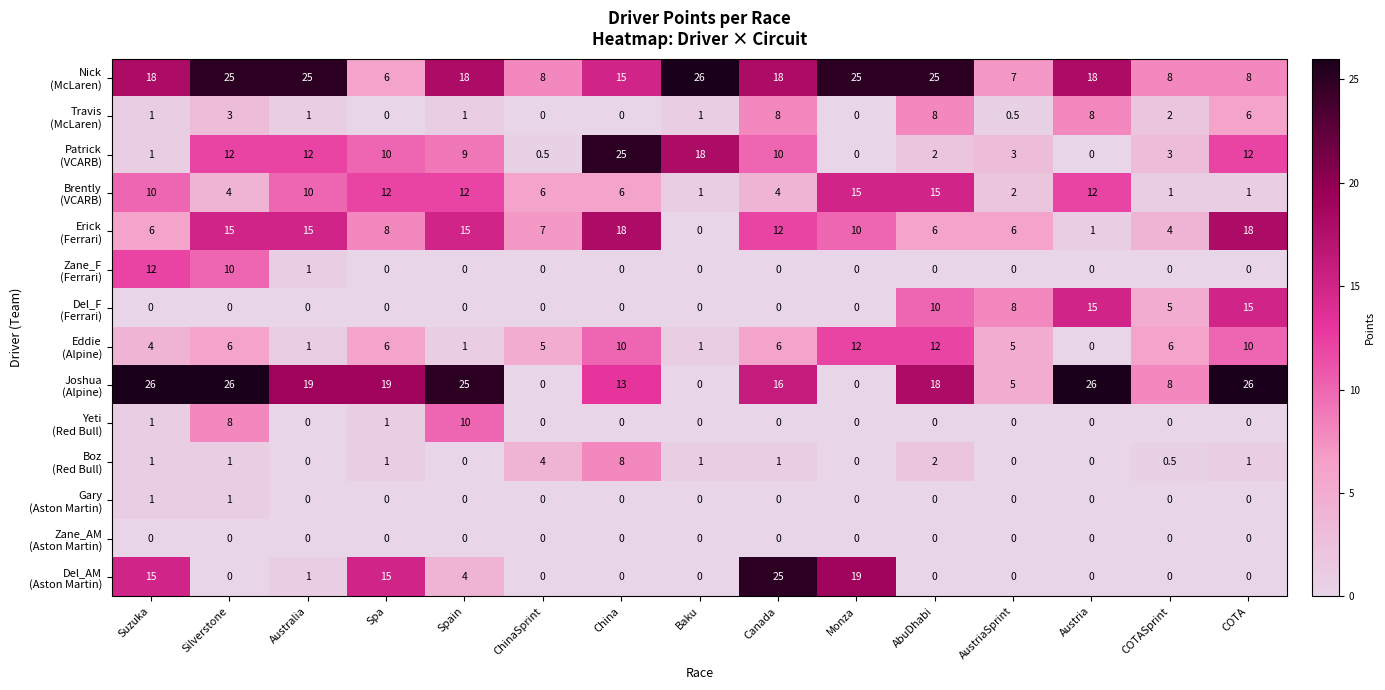

What is the spread (max minus min) of values at Silverstone?

26.0